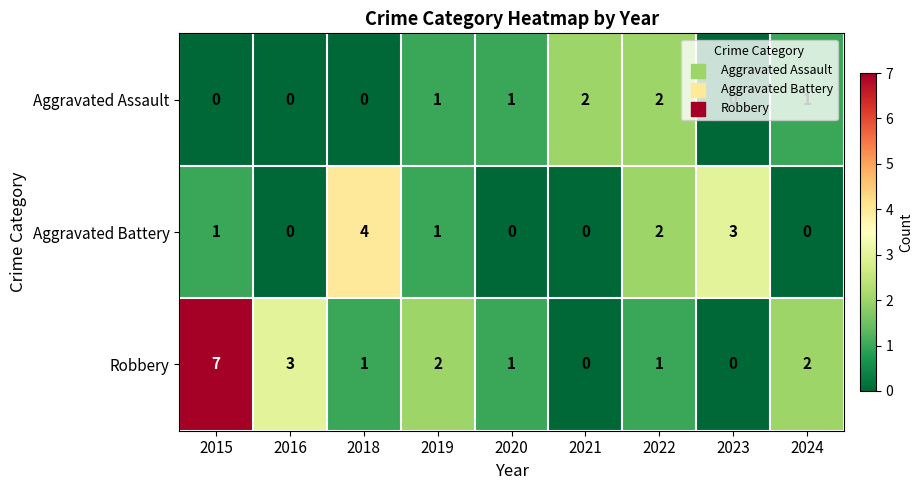

What is the highest value of the Robbery series?

7